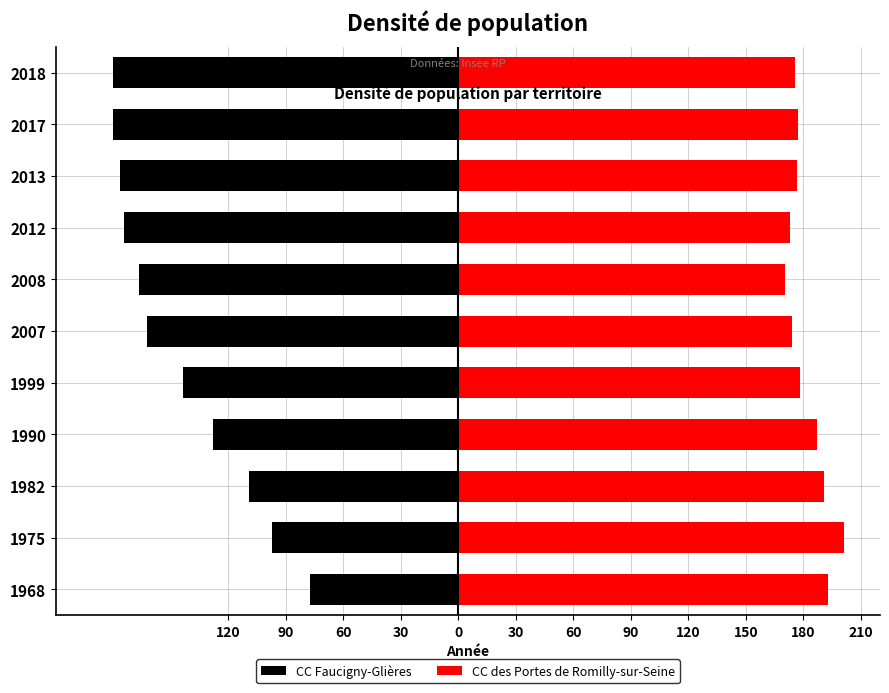

Which series changed the most between 1975 and 2007?

CC Faucigny-Glières